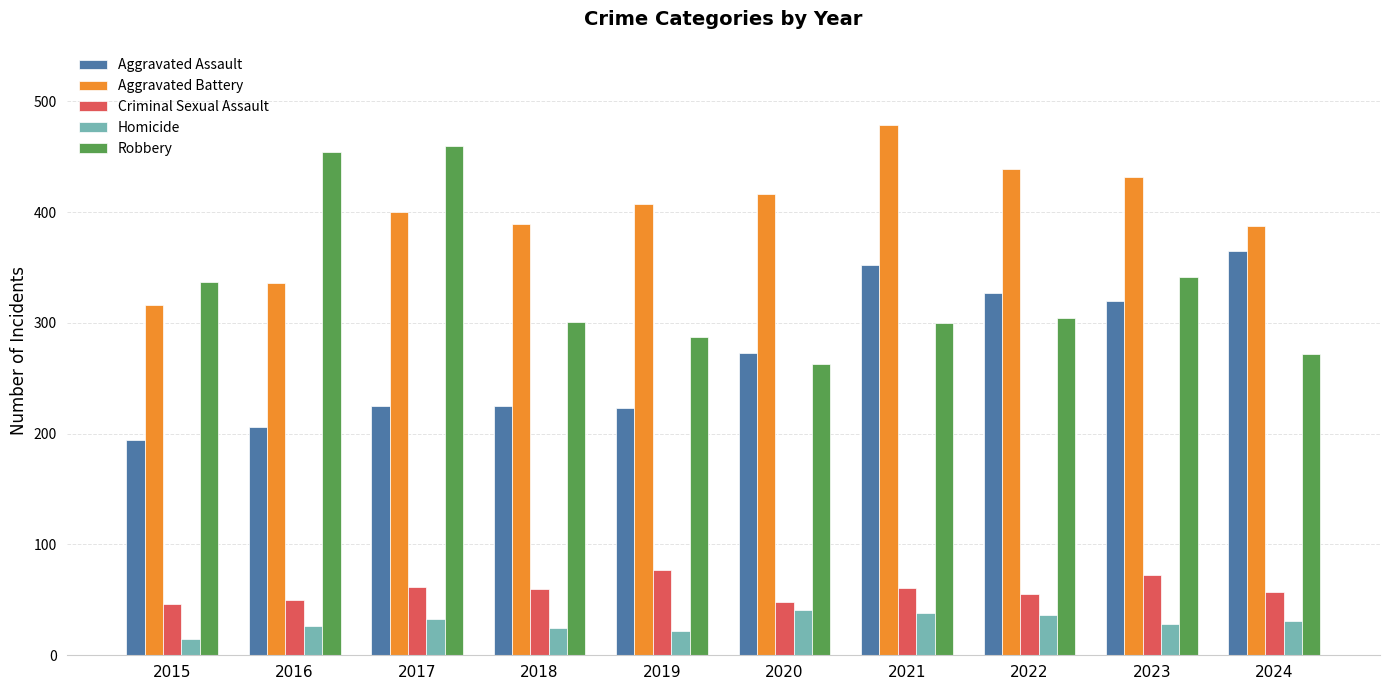

Are the bars grouped side by side (vs. stacked)?

Yes